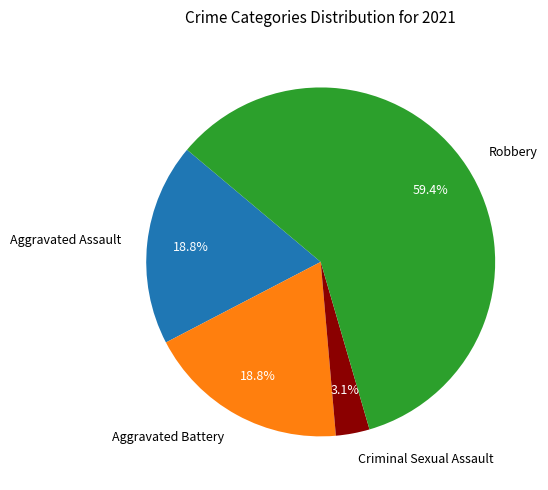

True or false: Aggravated Assault accounts for 19% of the total.

True